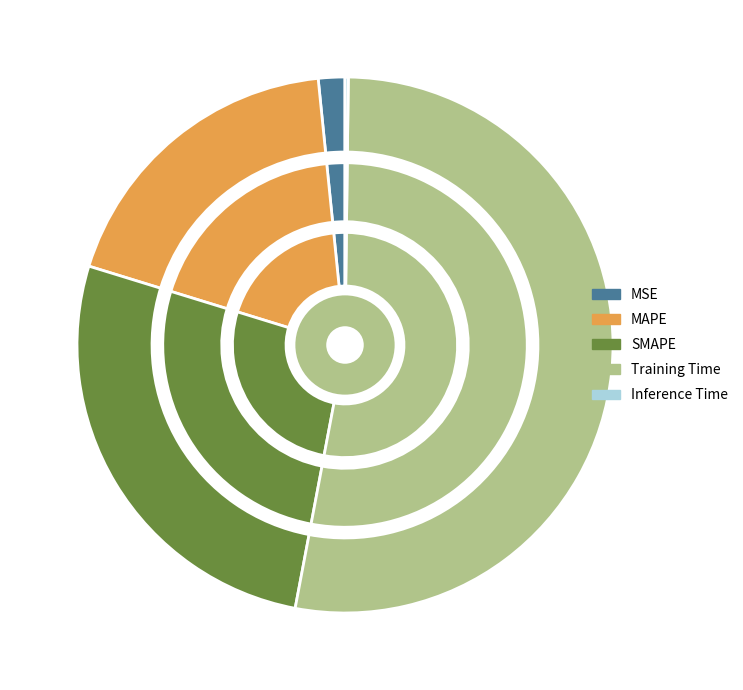

Between MSE and Inference Time, which is larger?

MSE